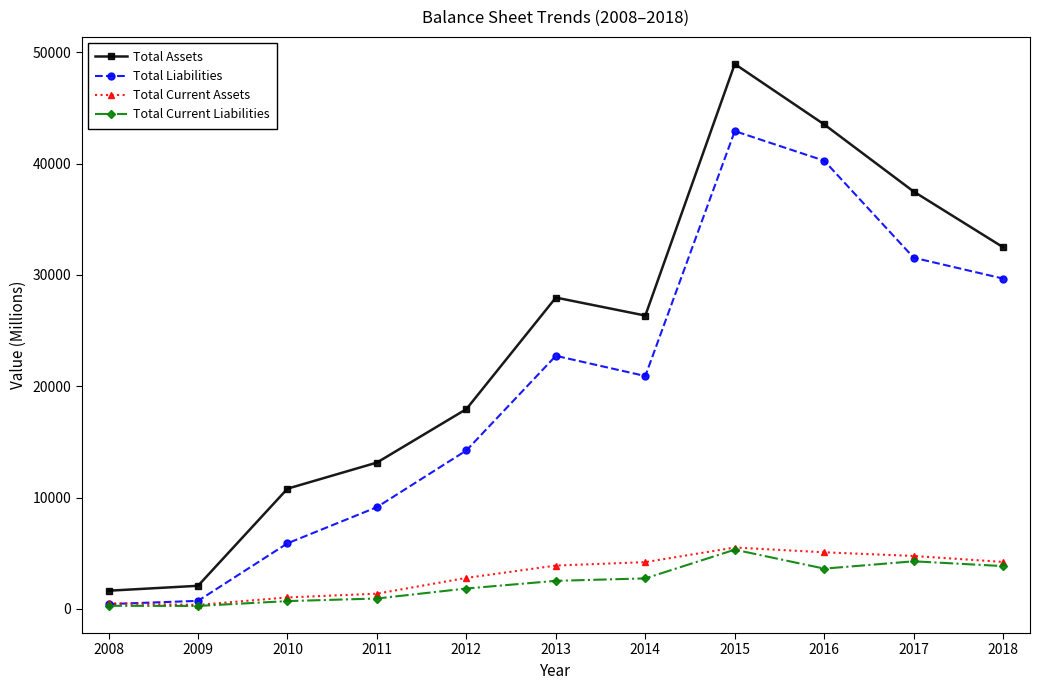

What is the minimum value for Total Liabilities?

422